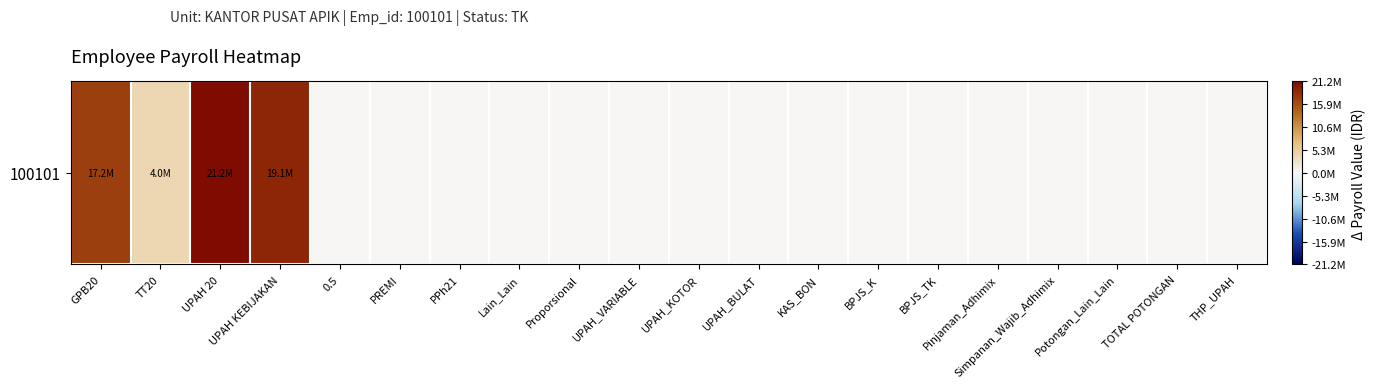

At which category does the chart reach its minimum across all series?

0.5